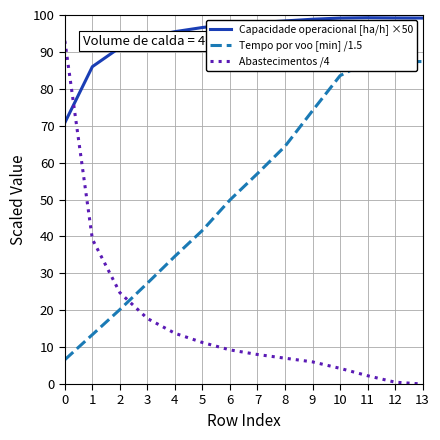

Rank the series by their maximum value, from lowest to highest.

Tempo por voo [min] /1.5, Abastecimentos /4, Capacidade operacional [ha/h] ×50